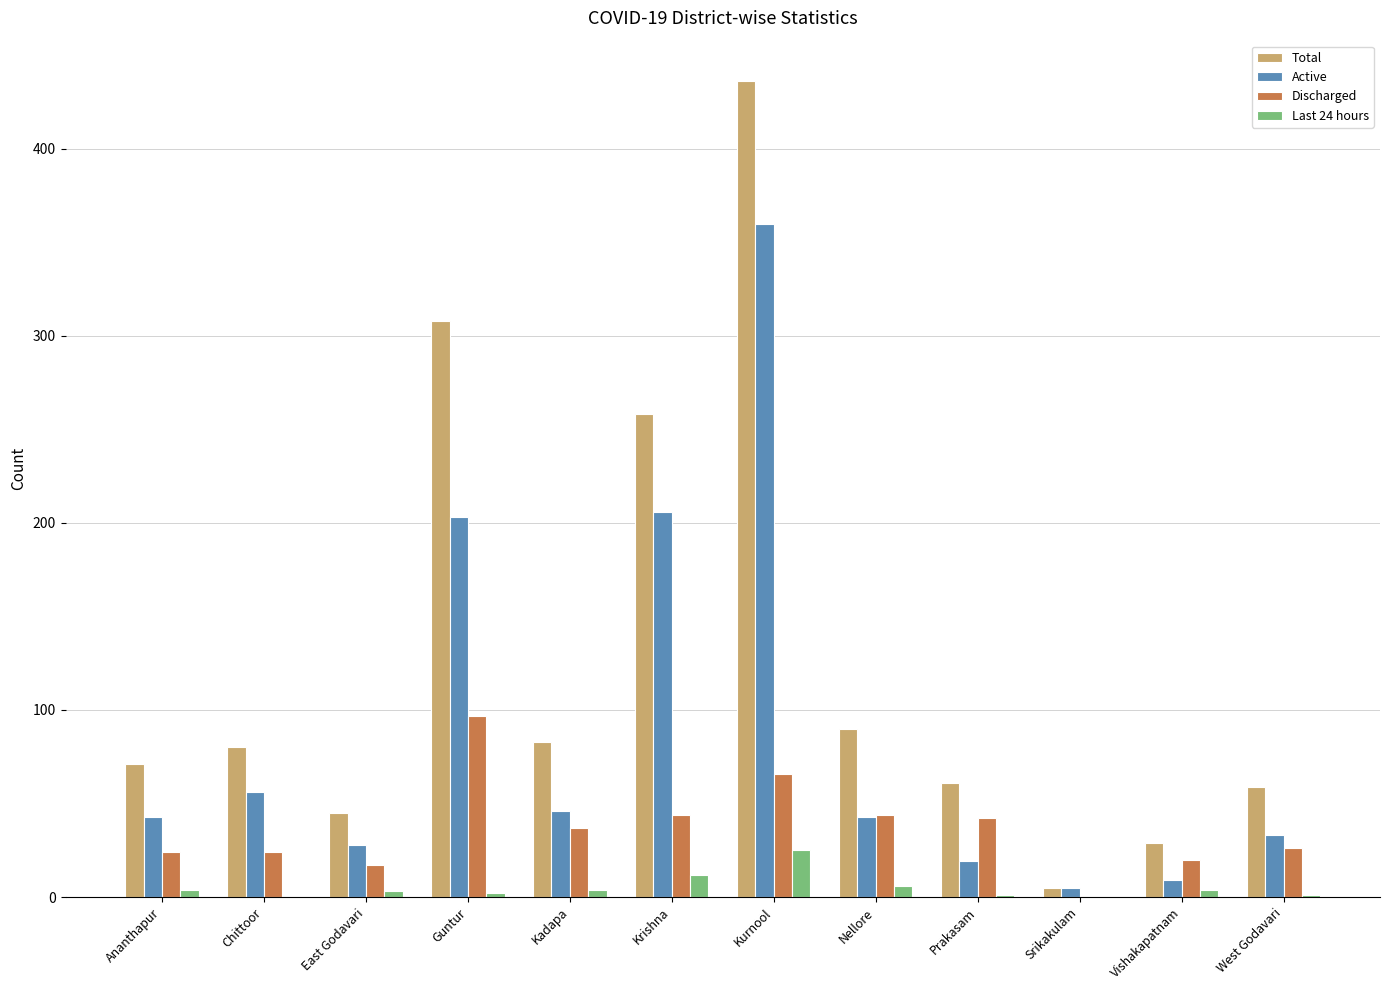

Which category has the highest value across all series?

Kurnool